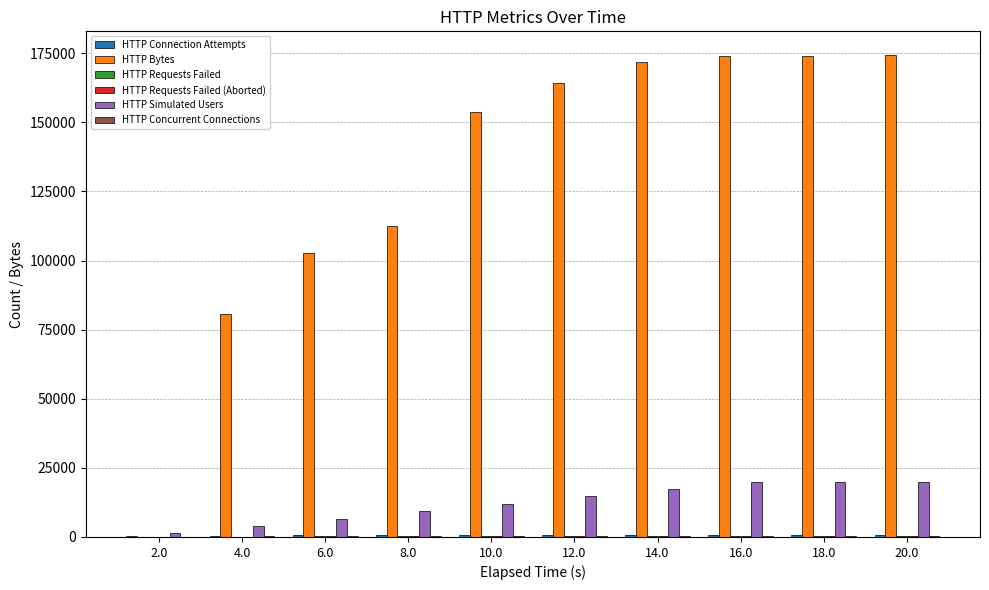

Which series changed the most between 2.0 and 4.0?

HTTP Bytes